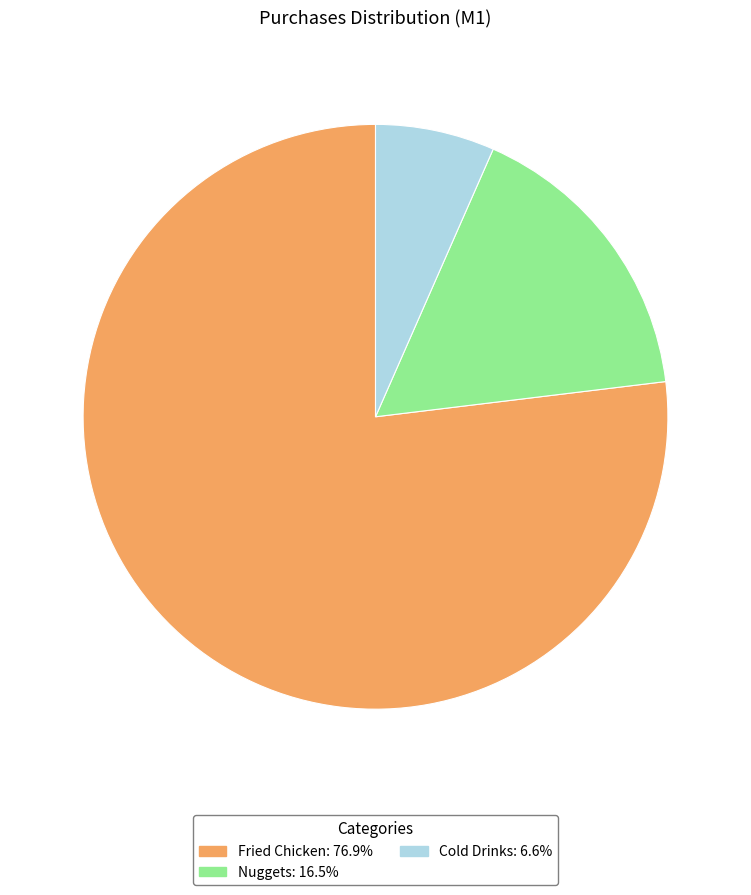

Which slice is the largest?

Fried Chicken